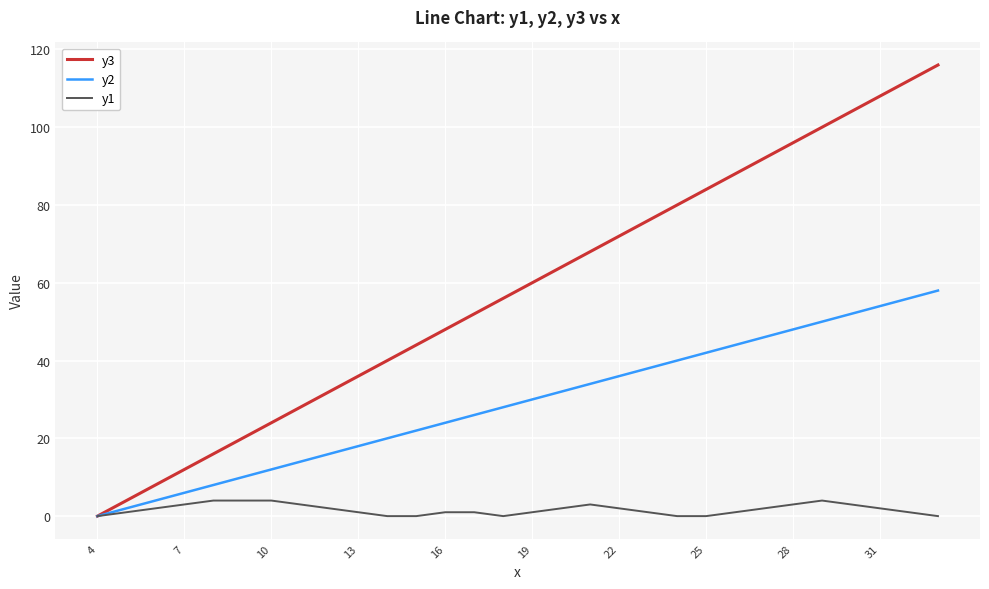

List the series in order of their peak value, lowest first.

y1, y2, y3